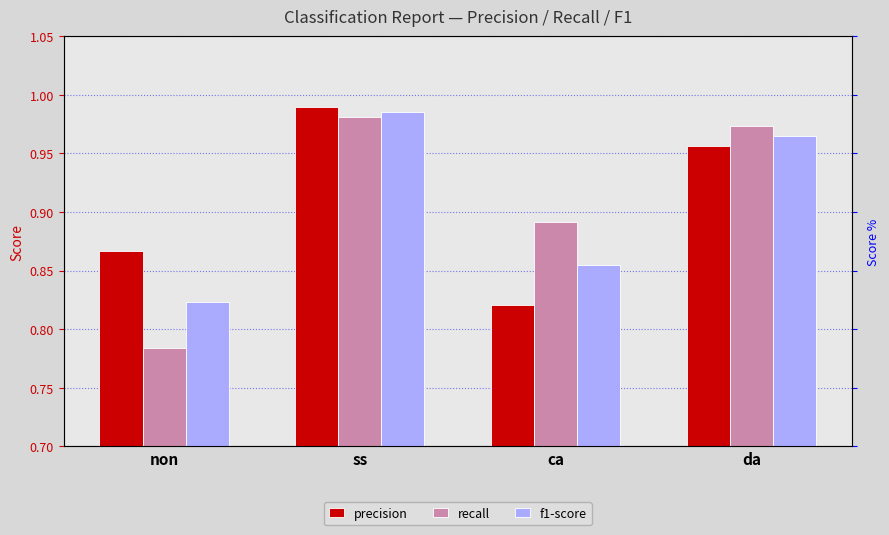

At which label does recall reach its peak?

ss